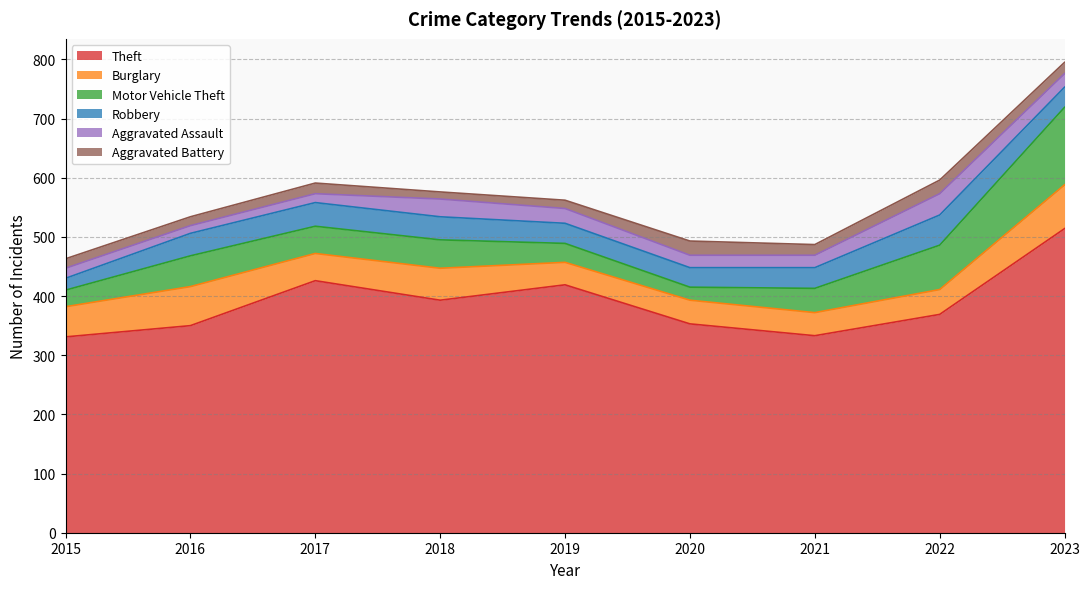

What value does the Burglary series have at 2018?

54